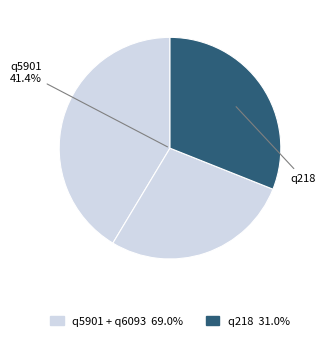

Rank the categories by value from lowest to highest.

q6093, q218, q5901